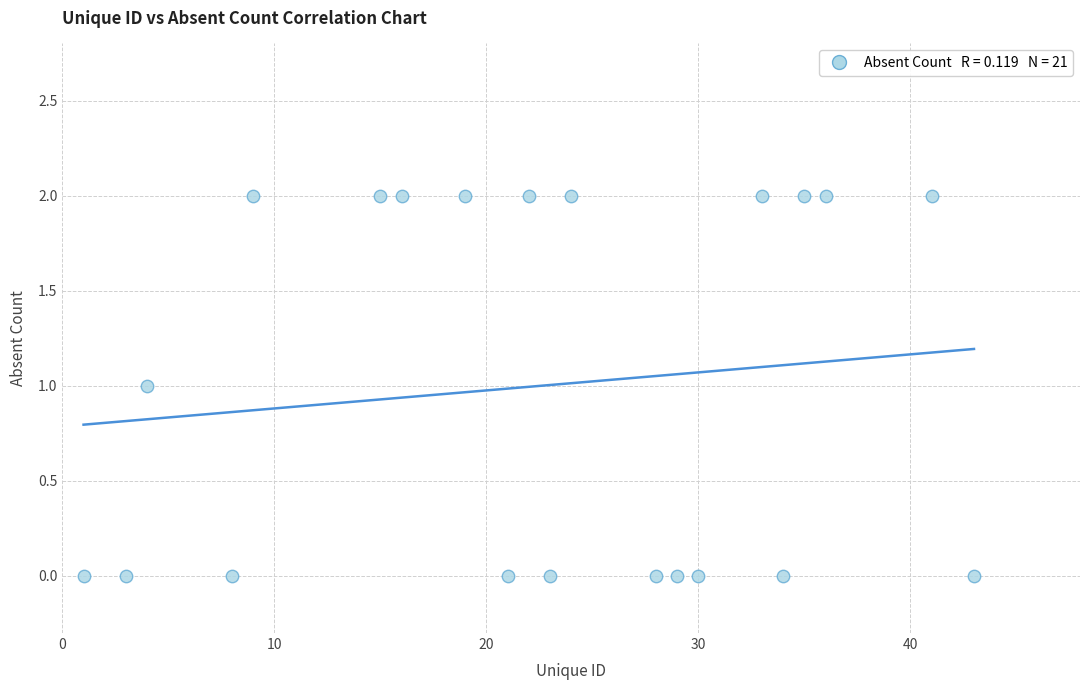

What is the range of X values (max minus min)?

42